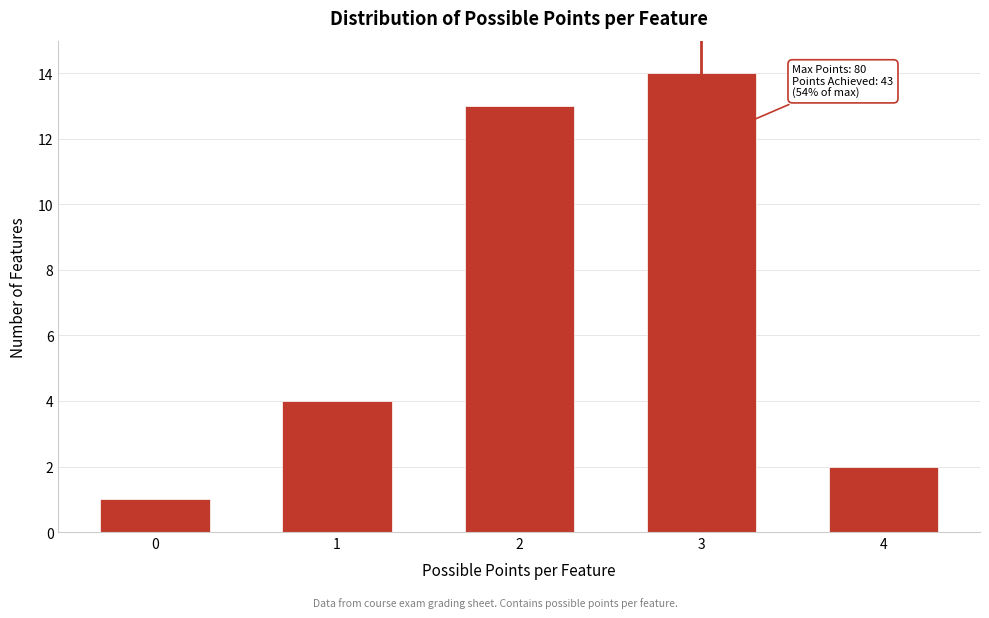

Reading right to left, what are all the values shown in this chart?

2	14	13	4	1